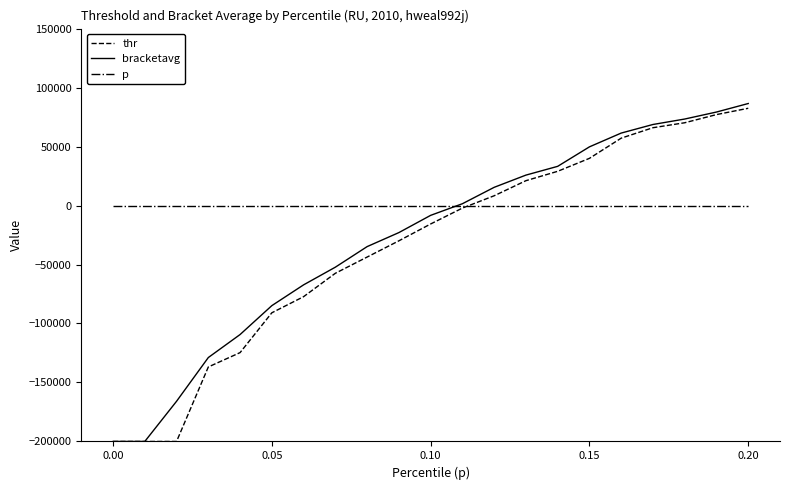

What is the sum of all bracketavg values?

-579583.6